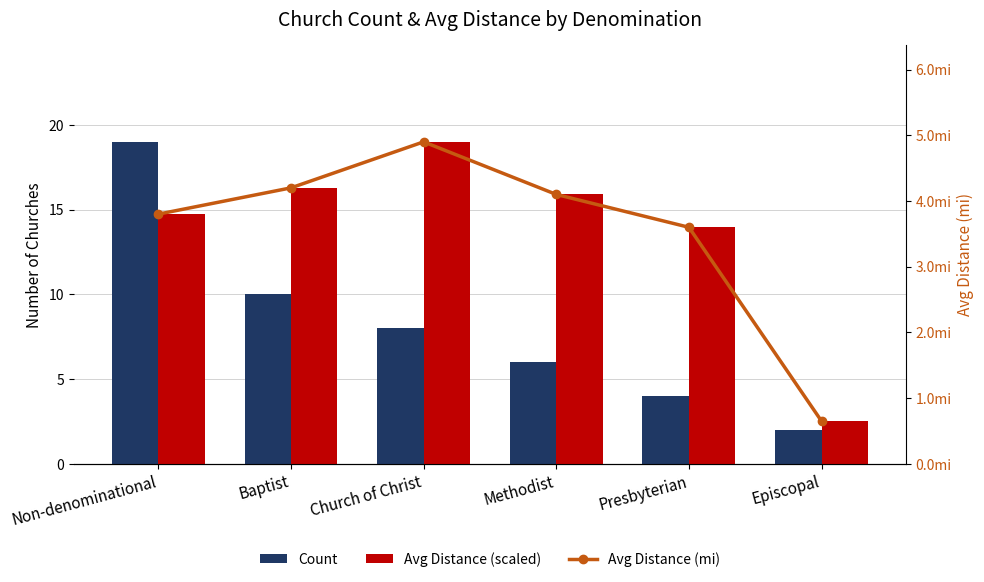

How many groups of bars are there?

6